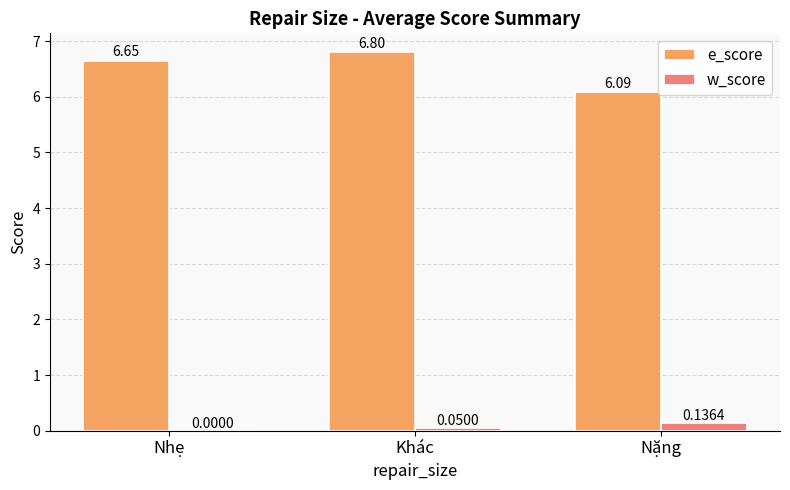

What value does the e_score series have at Nặng?

6.1